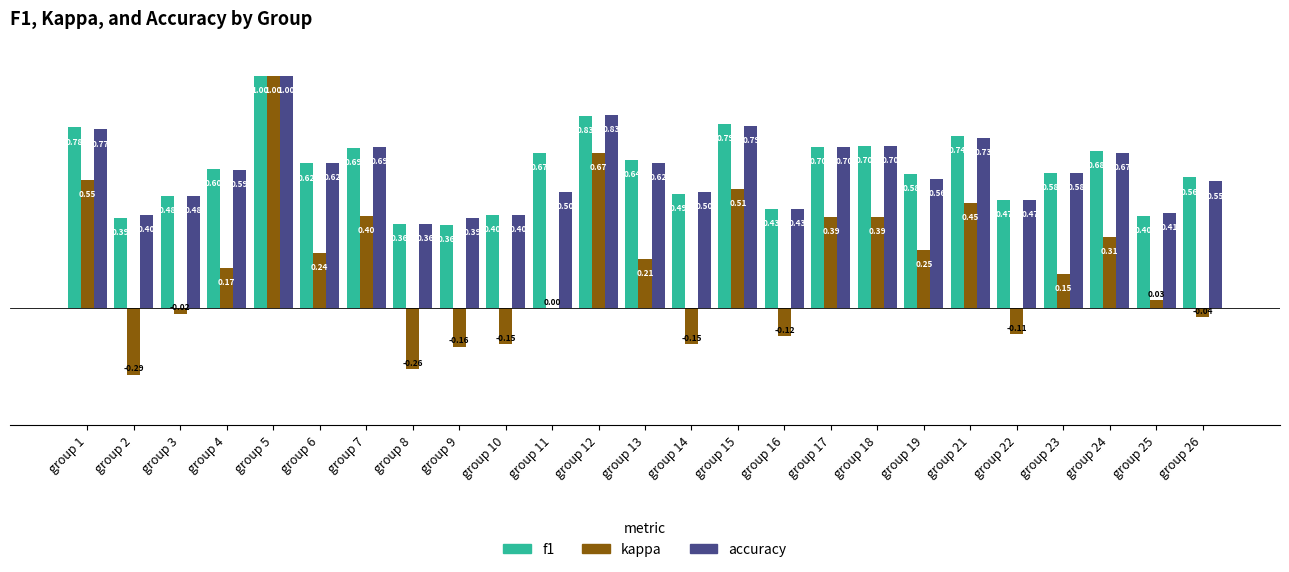

At which category is the sum across all series the highest?

group 5